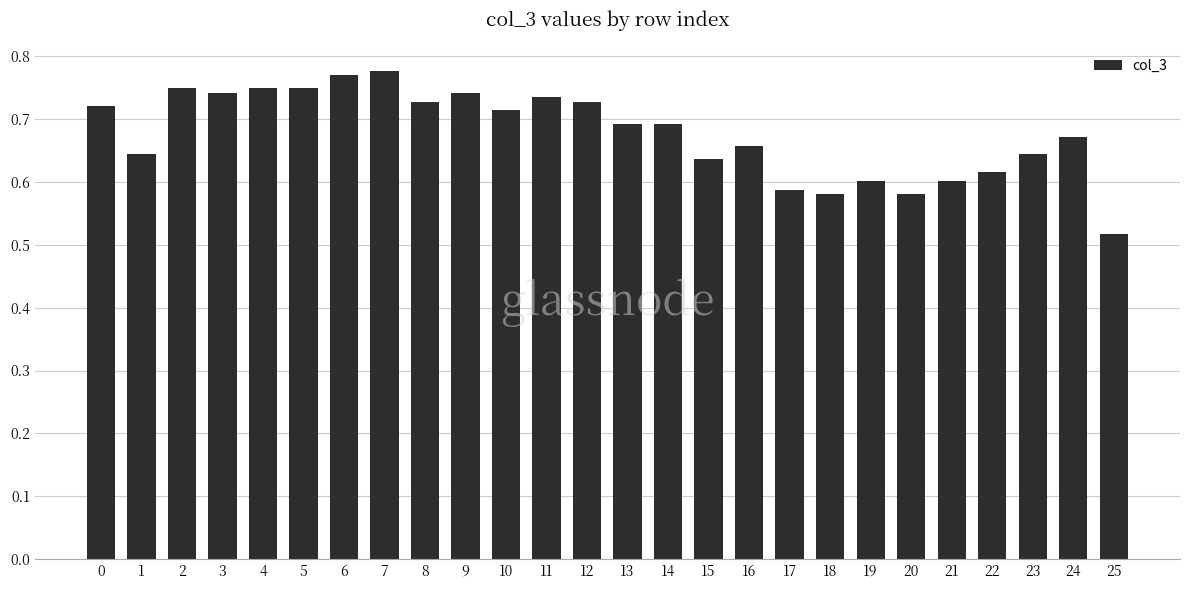

Which has a higher value, 24 or 10?

10